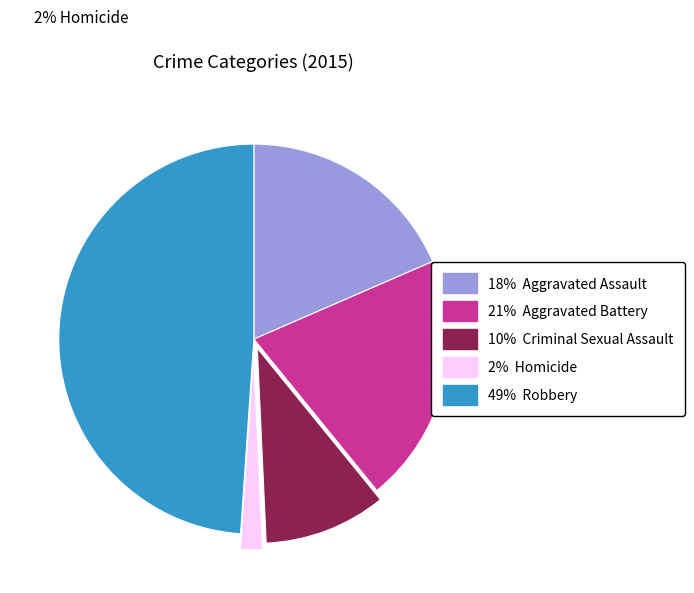

To the nearest percent, what is the average slice percentage?

20%